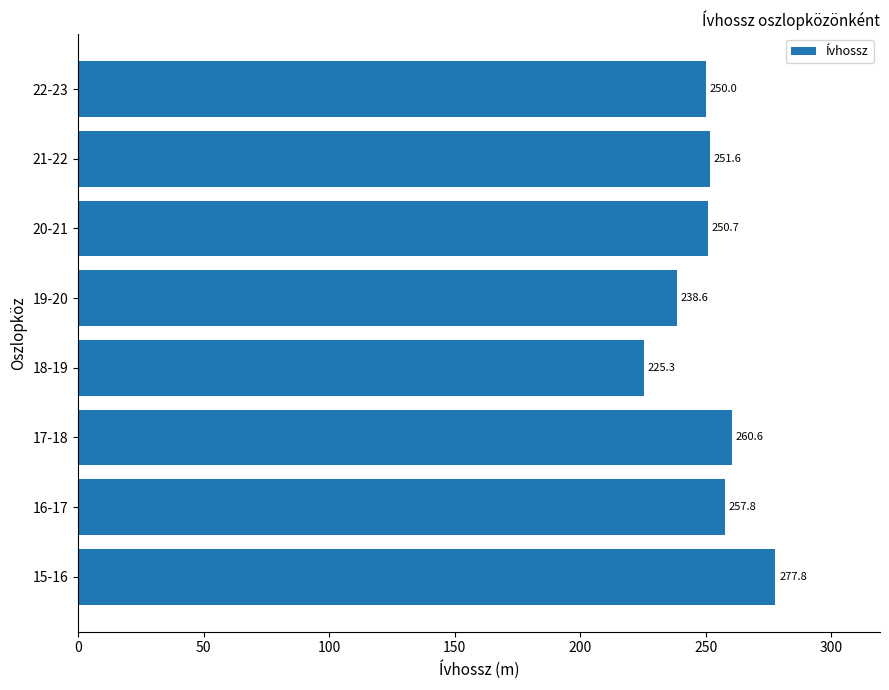

How many data points does each series have?

8